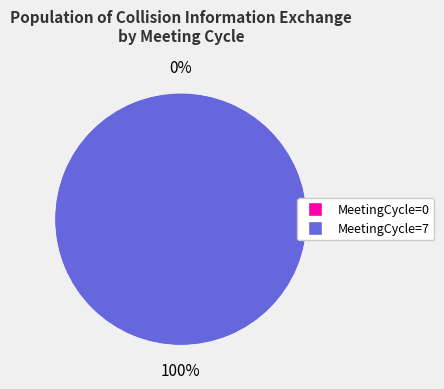

What is the smallest slice in the pie chart?

MeetingCycle=0